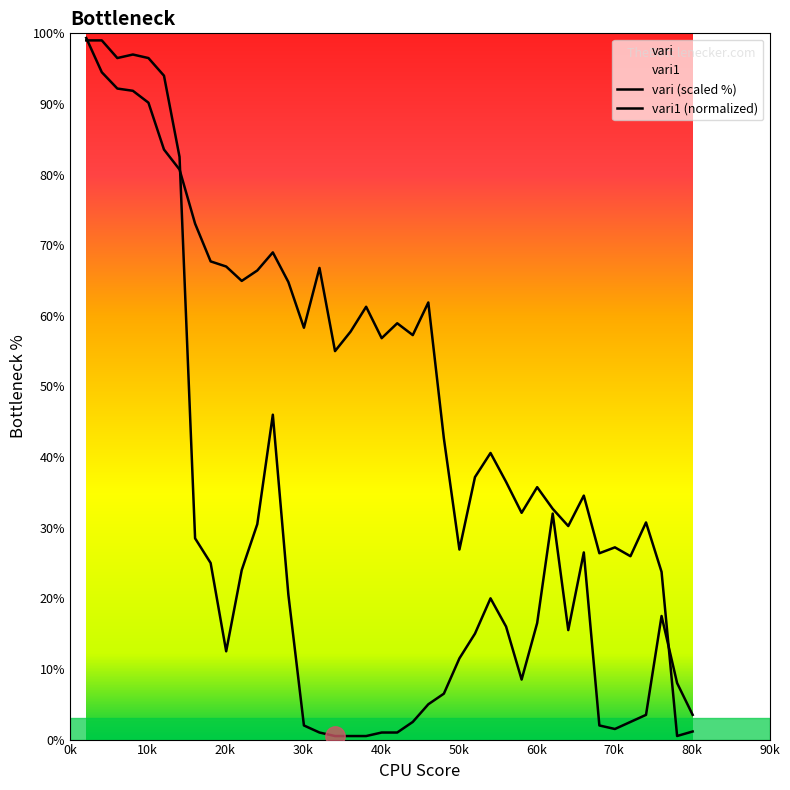

True or false: vari (scaled %) and vari1 (normalized) intersect in this chart.

True